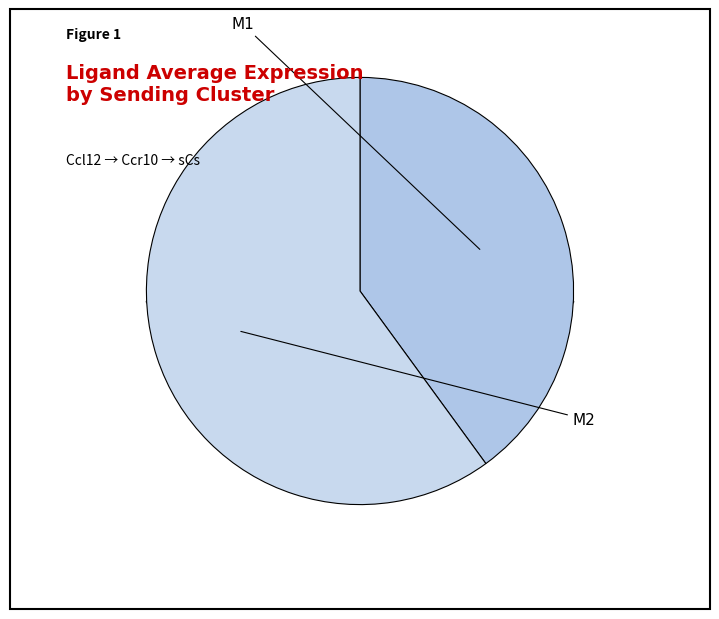

What is the majority slice?

M2